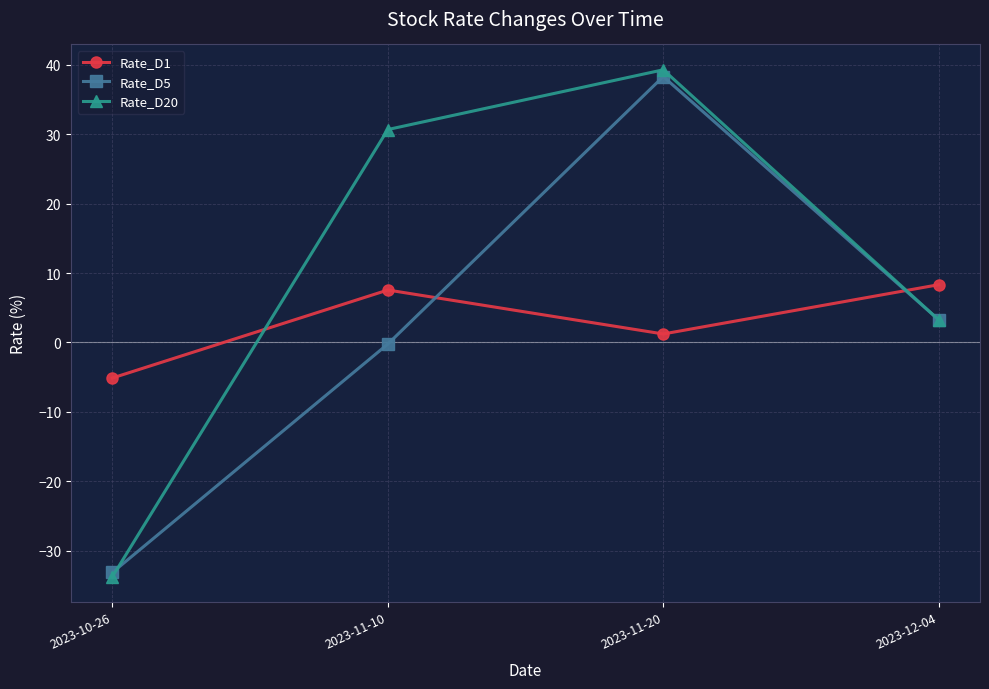

How many interior local peaks does the Rate_D1 series have?

1